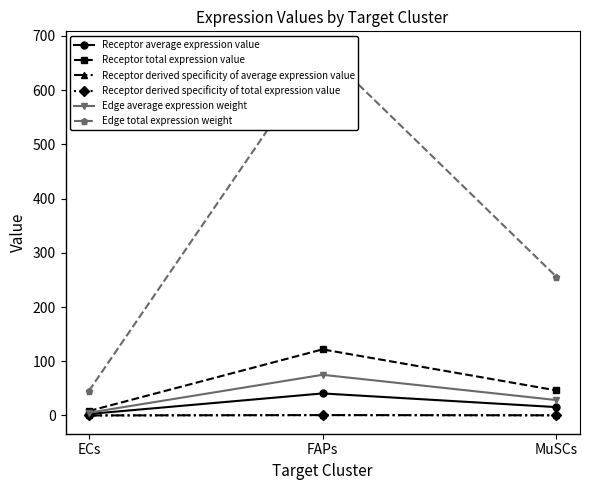

The value of Receptor total expression value at MuSCs is 46.3. True or false?

True